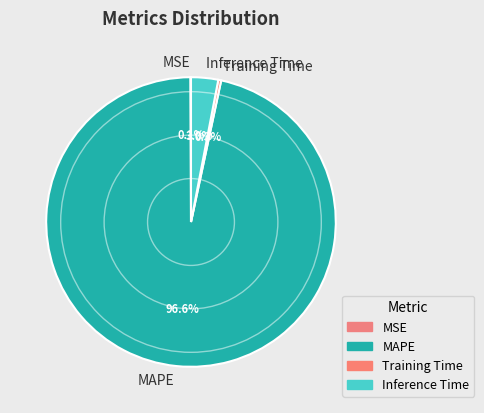

Do Training Time and Inference Time together represent more than half of the pie?

No